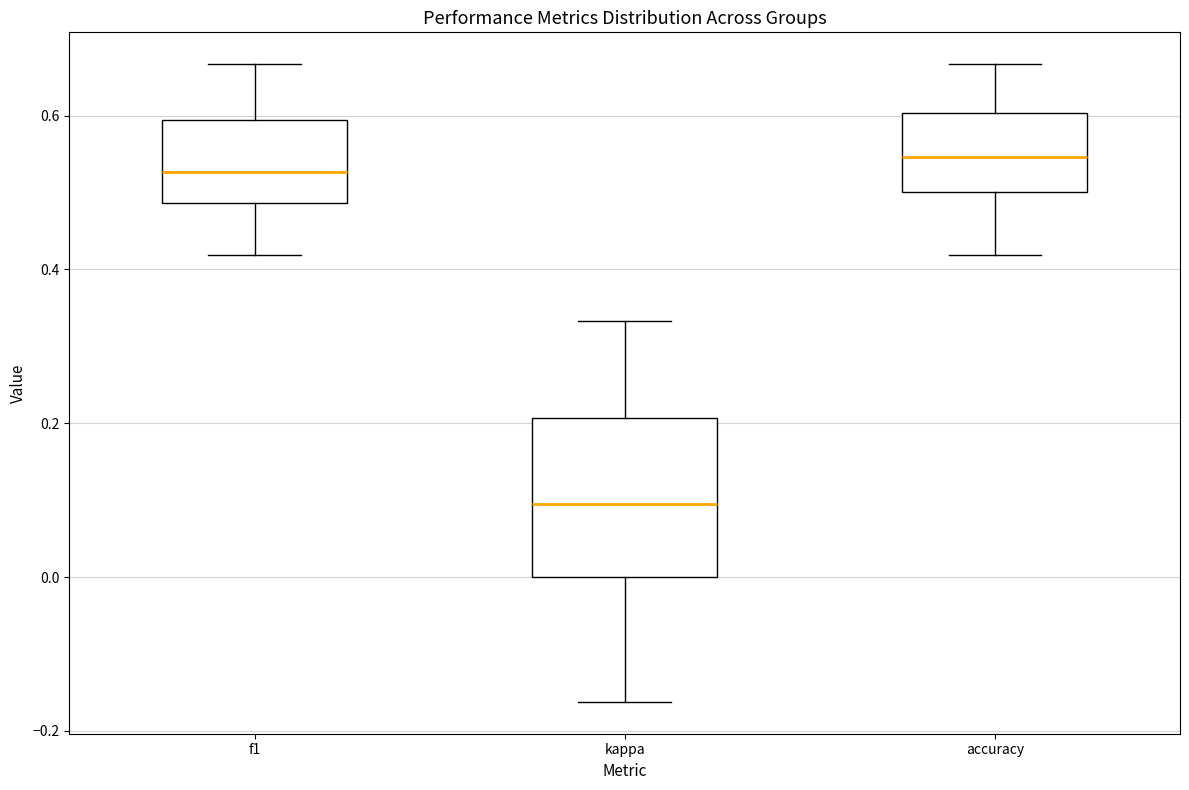

Where is the upper edge of the box for kappa on the y-axis? The values are not printed on the chart, so give them approximately, as read against the axis.

0.20